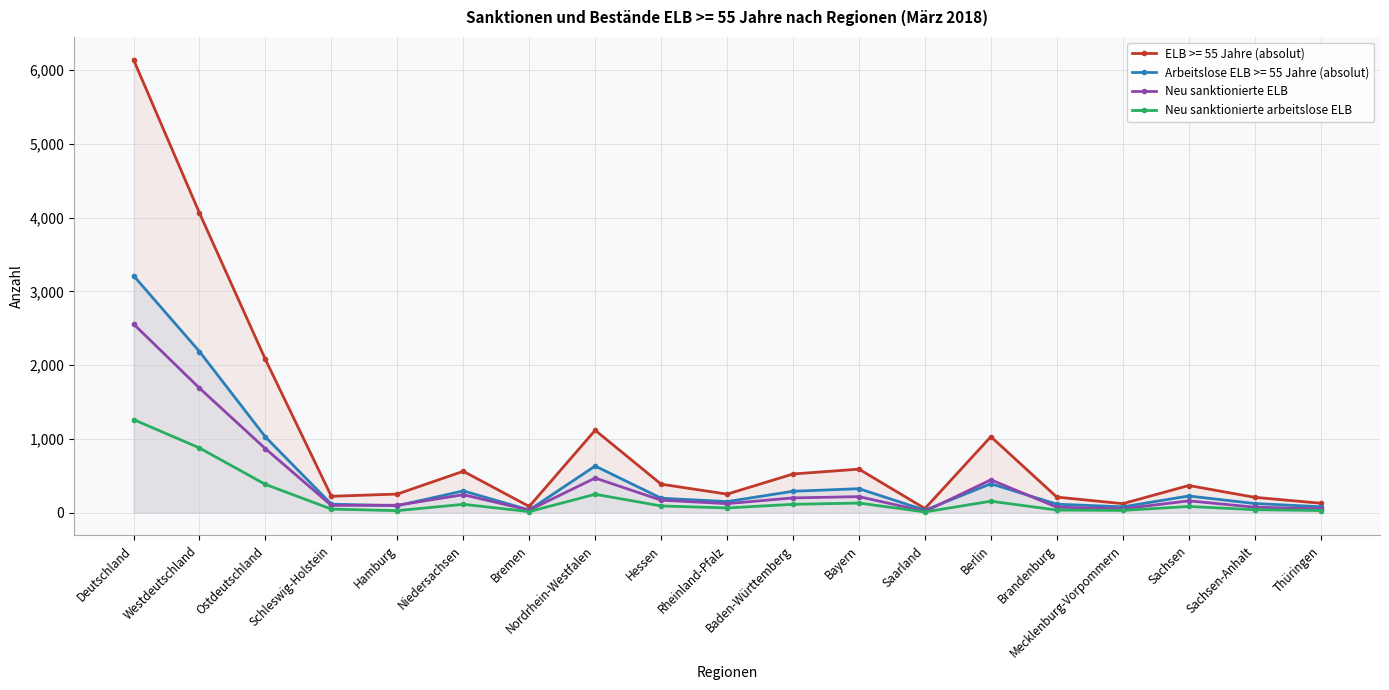

At which label does Neu sanktionierte arbeitslose ELB reach its peak?

Deutschland